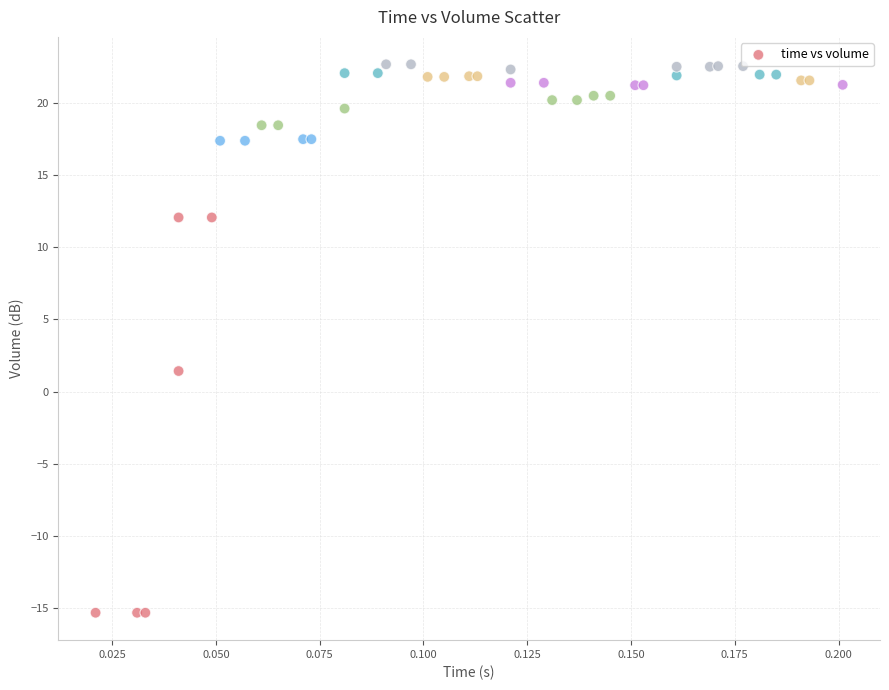

What Y value in the scatter plot is closest to 3?

1.4